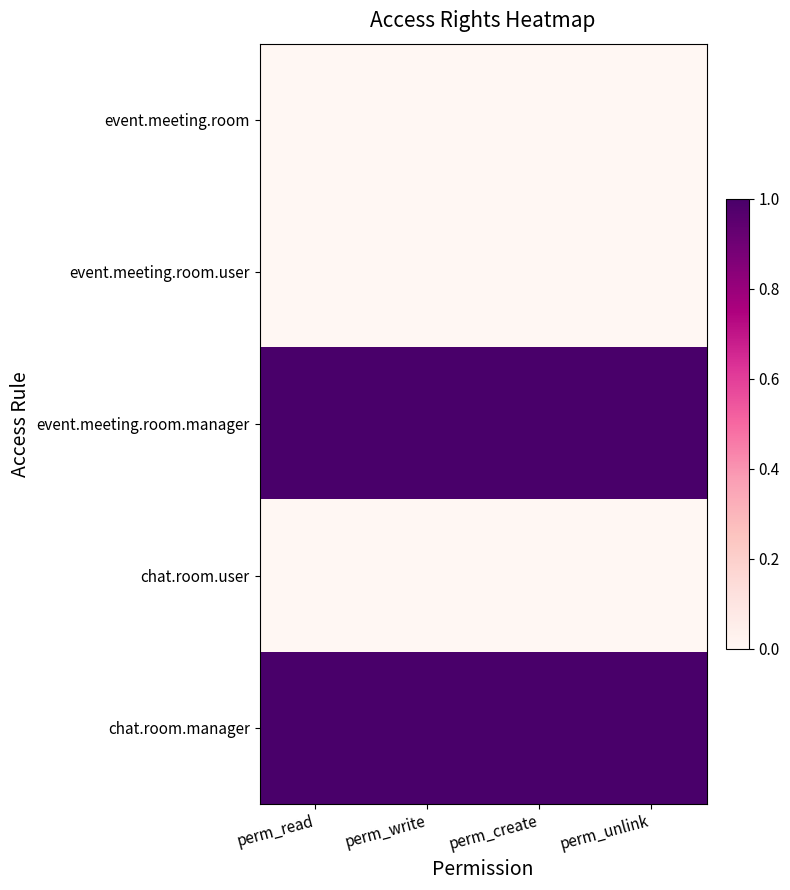

What is the total value across all series at perm_read?

2